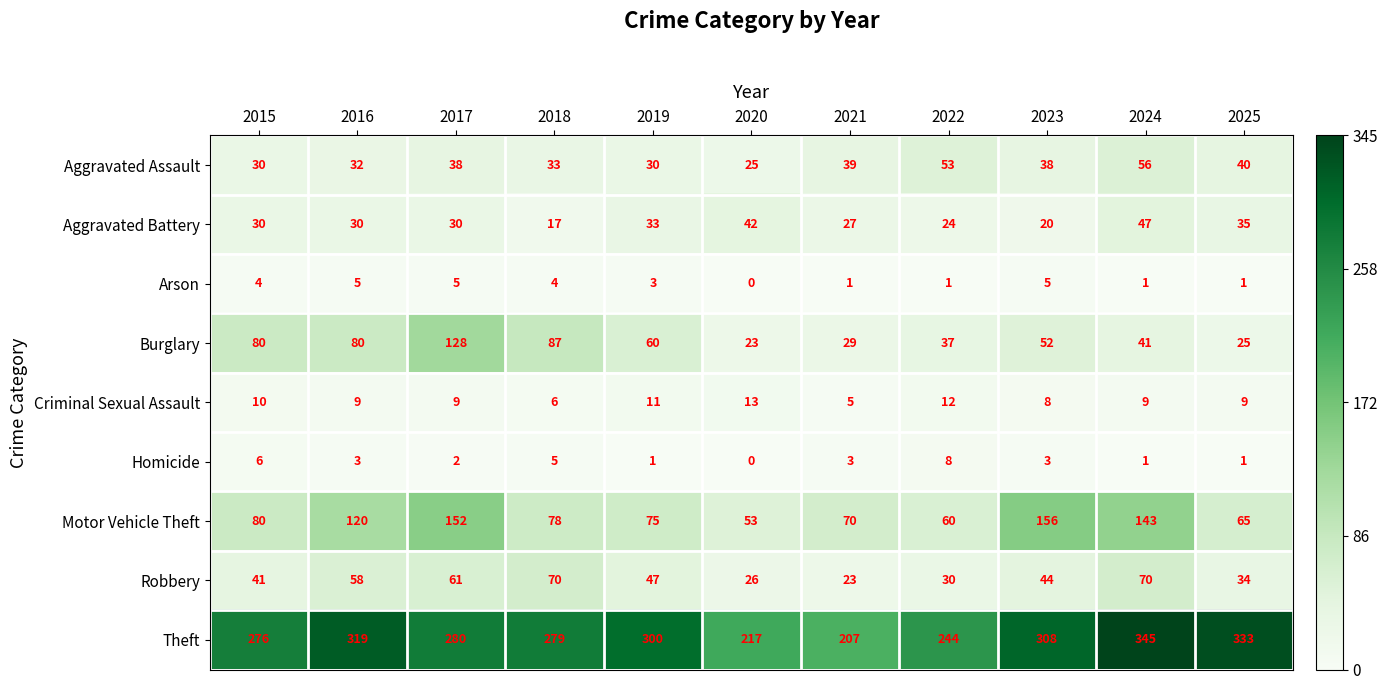

Which series has the largest total across all categories?

Theft